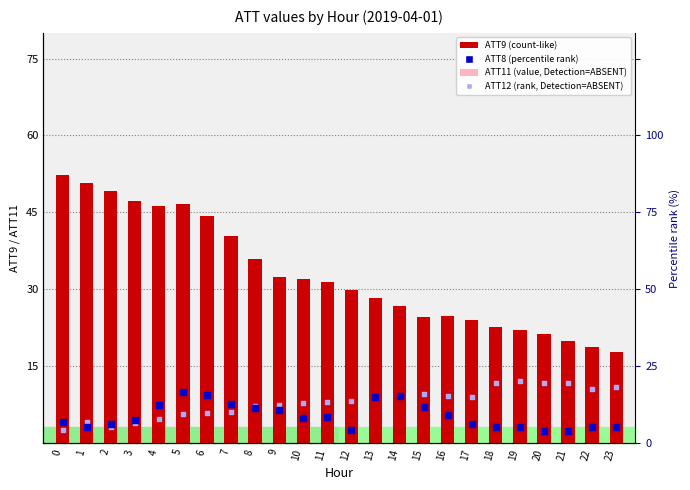

What are all the series names shown in the legend?

ATT9 (count-like), ATT11 (value, Detection=ABSENT), ATT8 (percentile rank), ATT12 (rank, Detection=ABSENT)